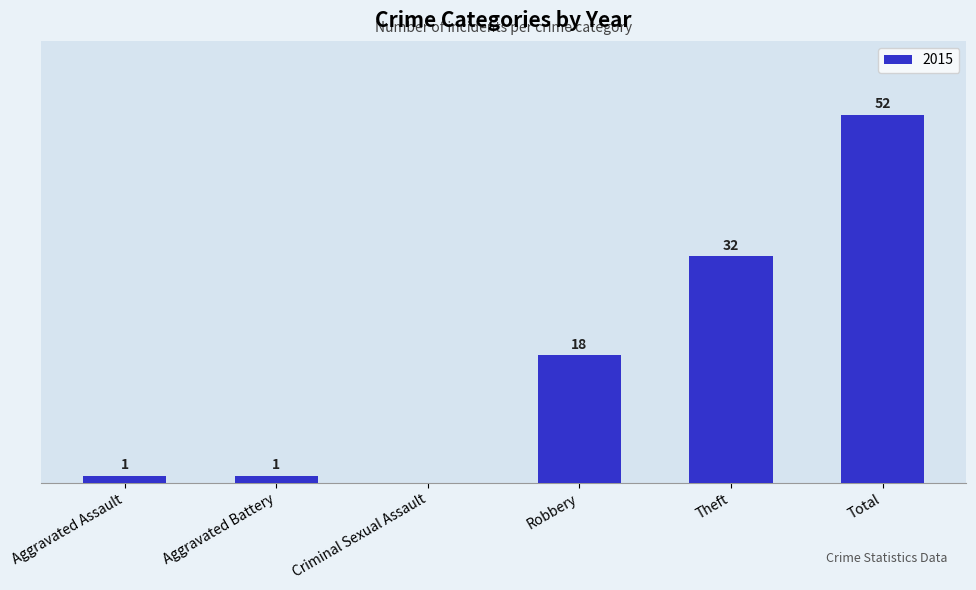

Between Aggravated Battery and Criminal Sexual Assault, which is larger?

Aggravated Battery